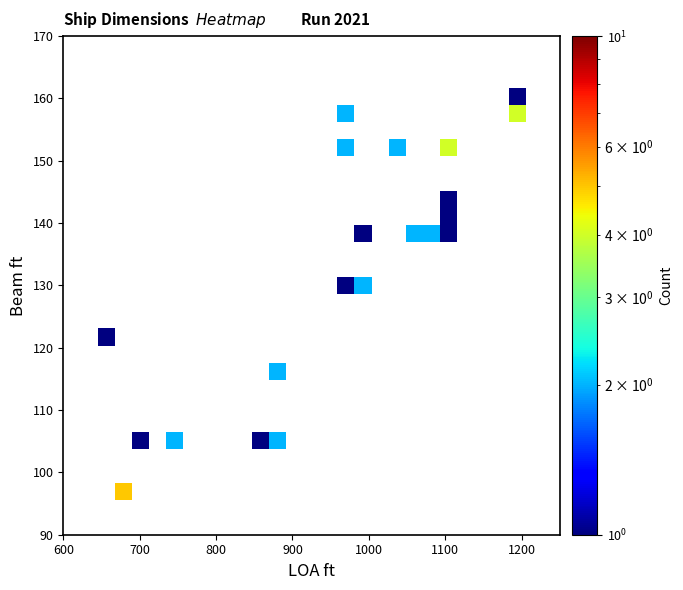

What is the greatest value displayed?

5.0